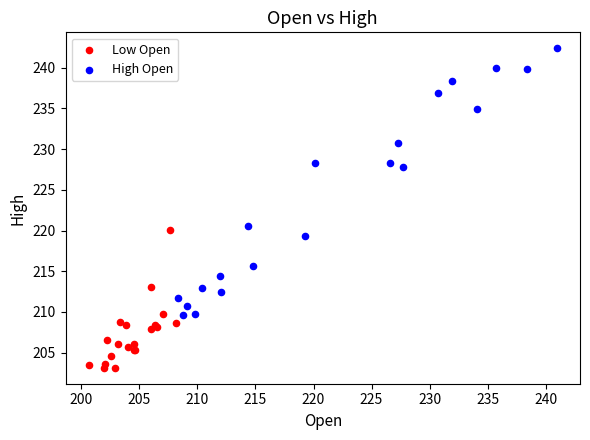

What are all the series names shown in the legend?

Low Open, High Open